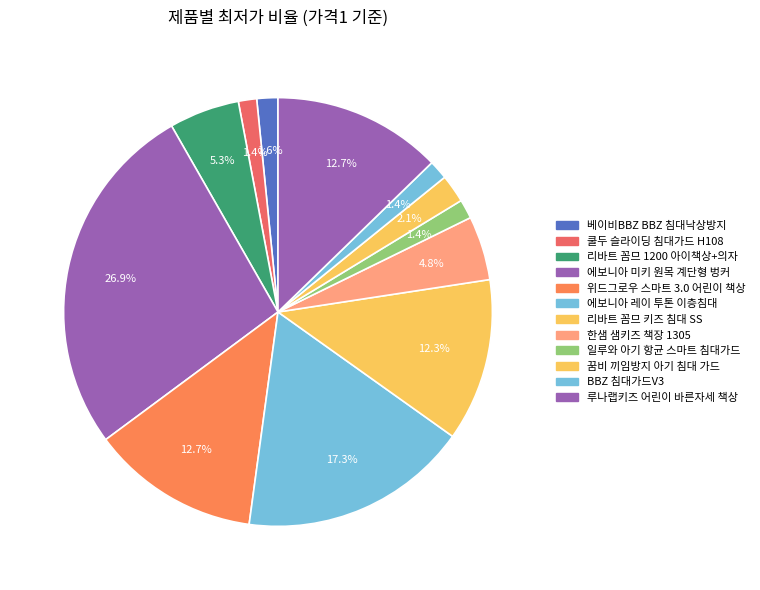

To the nearest percent, what is the combined percentage of 리바트 꼼므 키즈 침대 SS and 위드그로우 스마트 3.0 어린이 책상?

25%